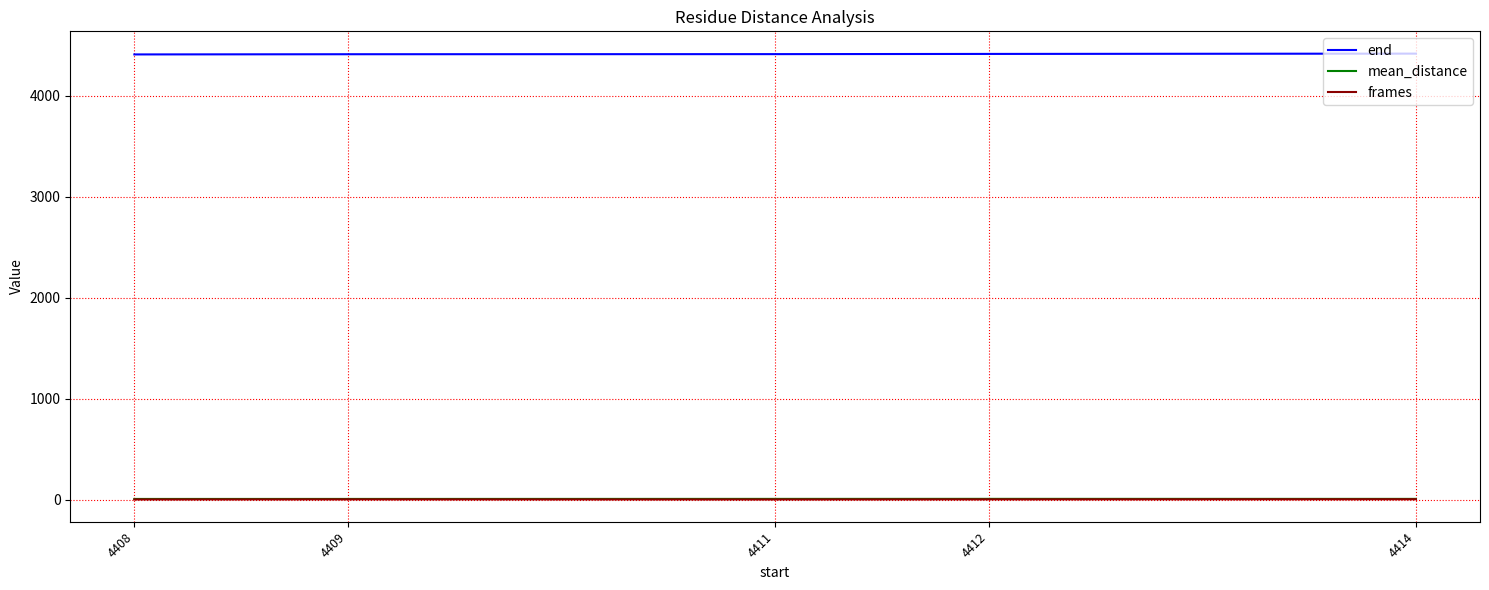

What is the difference between the maximum and minimum values in the end series?

8.0